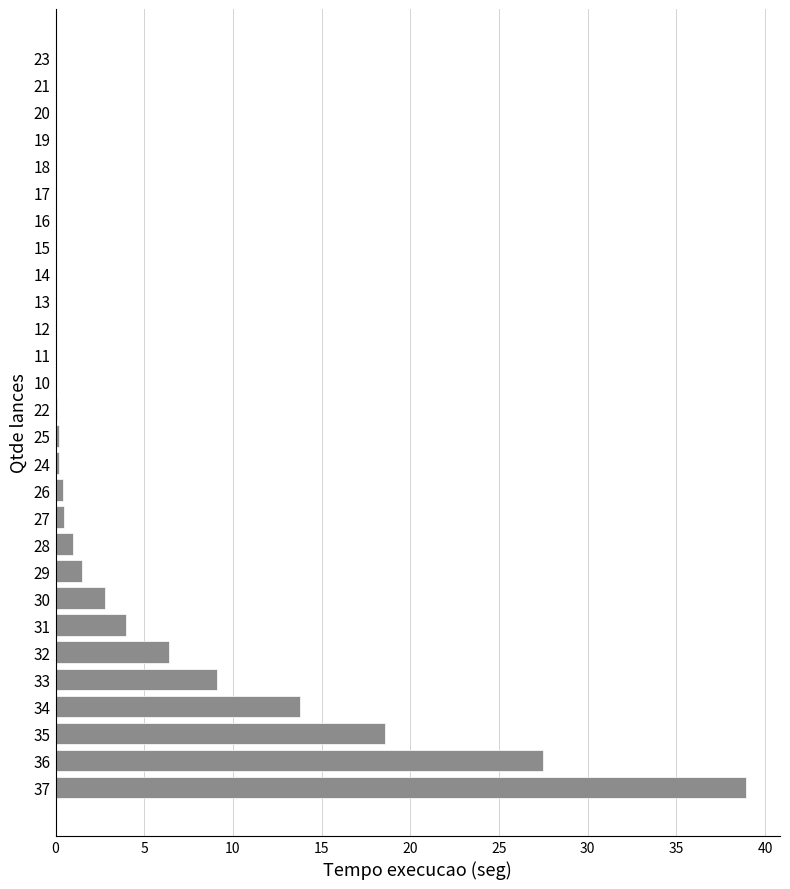

Which has a higher value, 32 or 21?

32